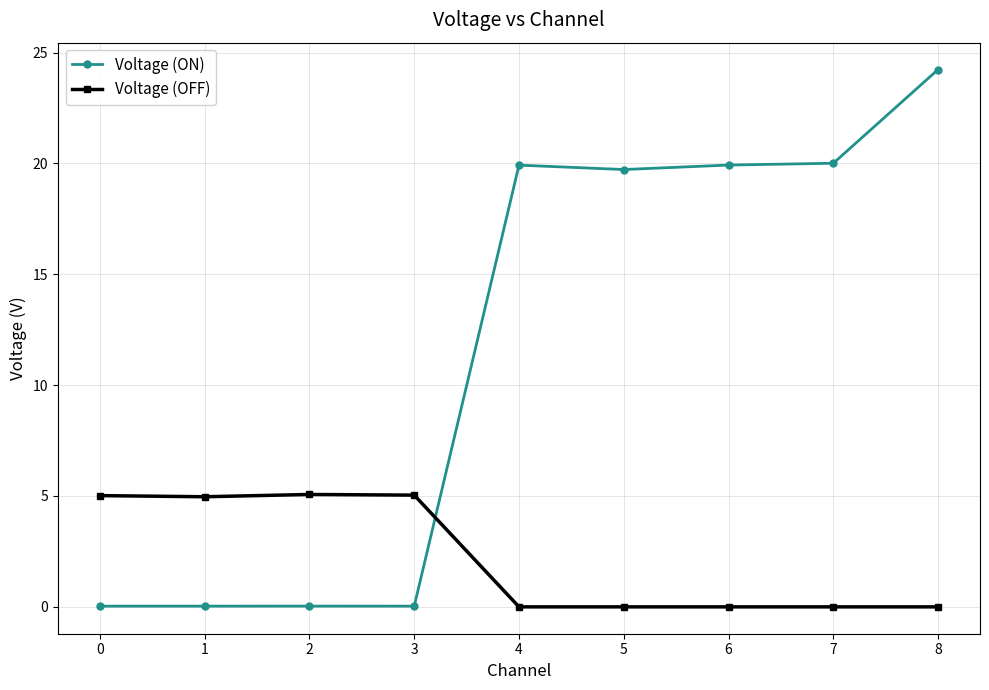

What is the difference between the second highest and second lowest values in the Voltage (OFF) series?

5.0